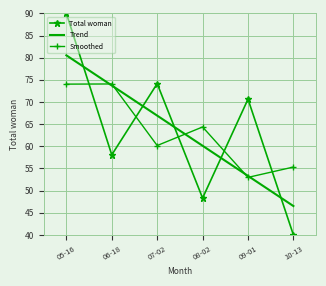

What is the total value across all series at 10-13?

141.8